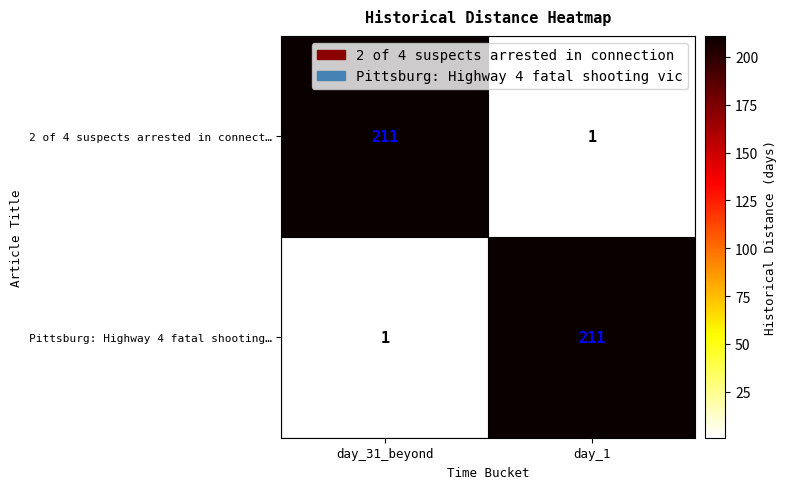

Is the value of Pittsburg: Highway 4 fatal shooting… at day_31_beyond greater than the value of 2 of 4 suspects arrested in connect… at day_31_beyond?

No